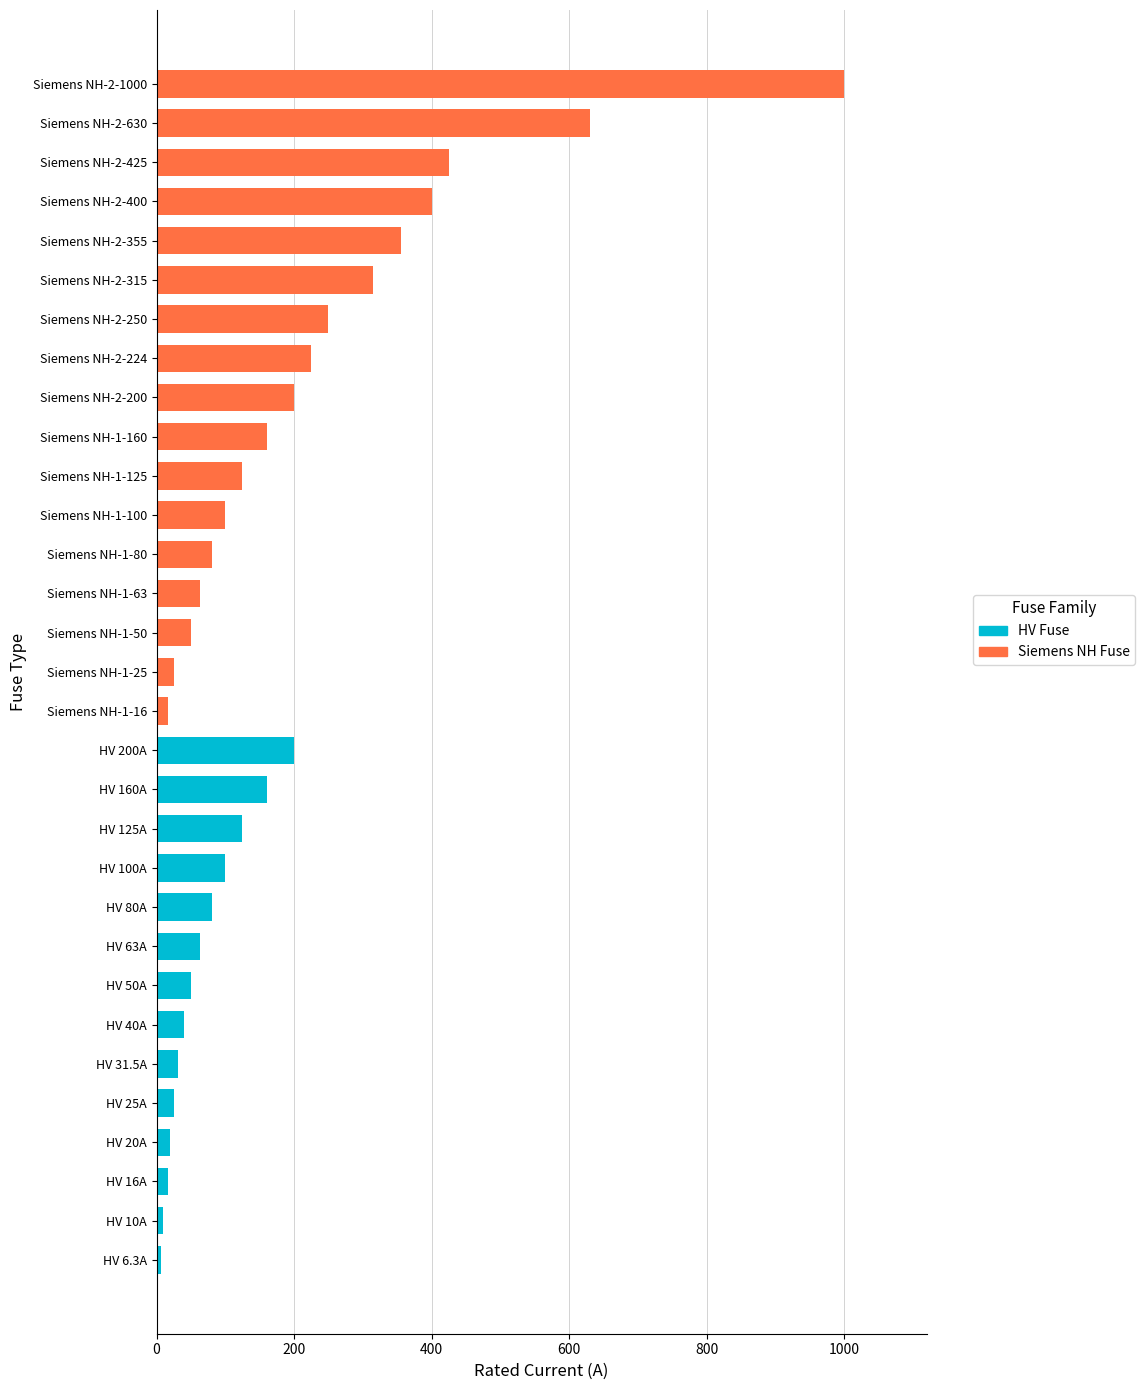

Are the bars horizontal?

Yes